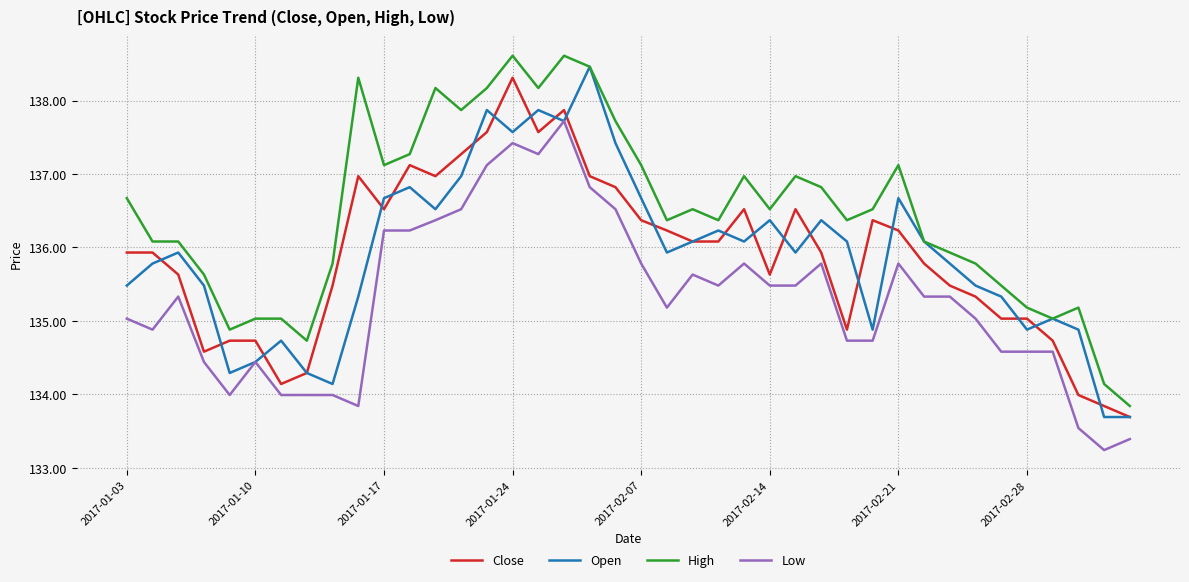

What is the lowest value of the Low series?

133.2